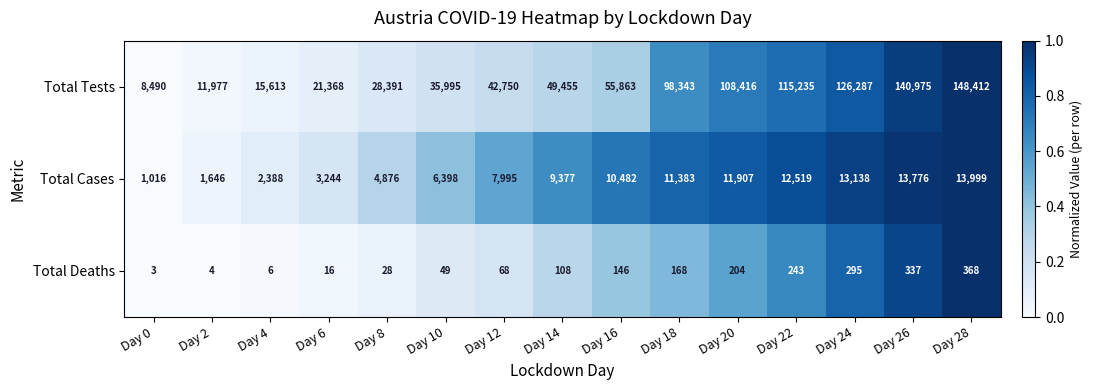

What is the sum of the Total Tests values at Day 26 and Day 4?

156588